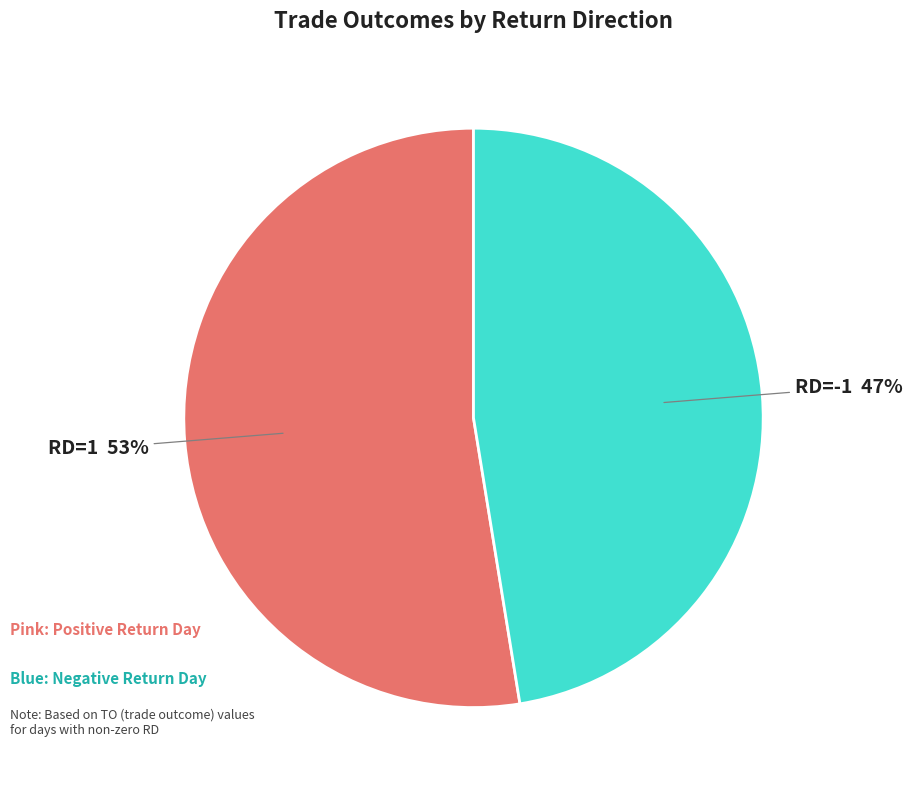

Approximately how many times larger is the value at RD=-1 47% compared to RD=1 53%?

0.9